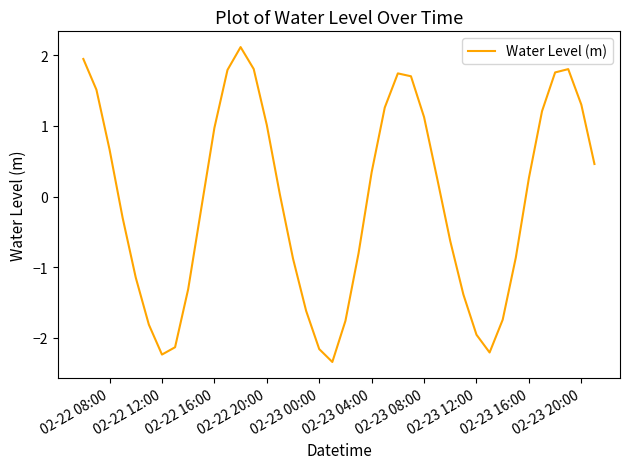

What is the difference between the maximum and minimum values?

4.5